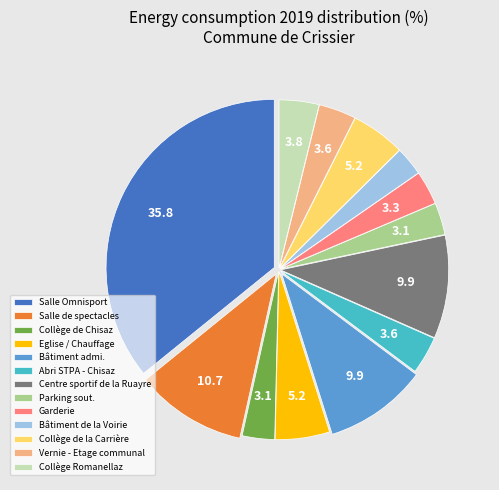

The Eglise / Chauffage slice represents 14% of the pie. True or false?

False